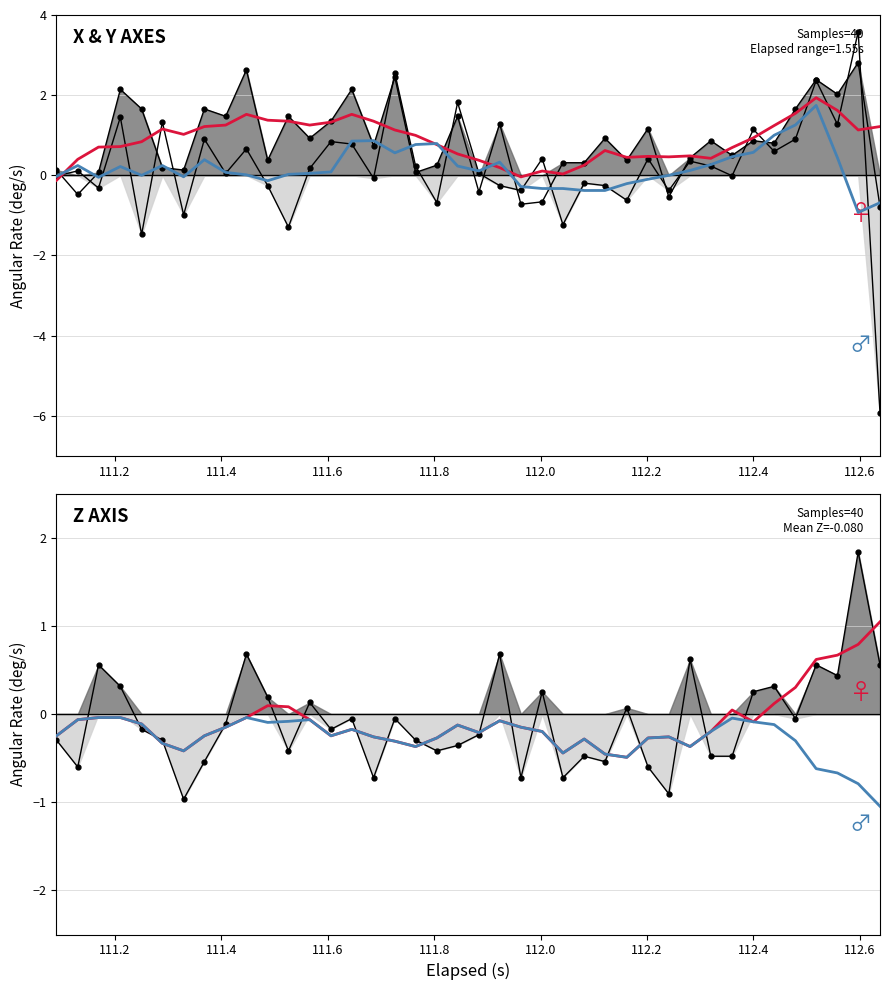

How many positive values does the x_axis series have?

23